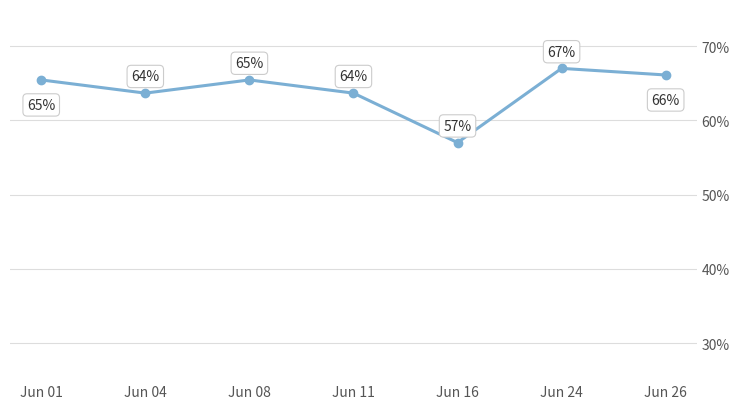

Where is the first local maximum?

Jun 08